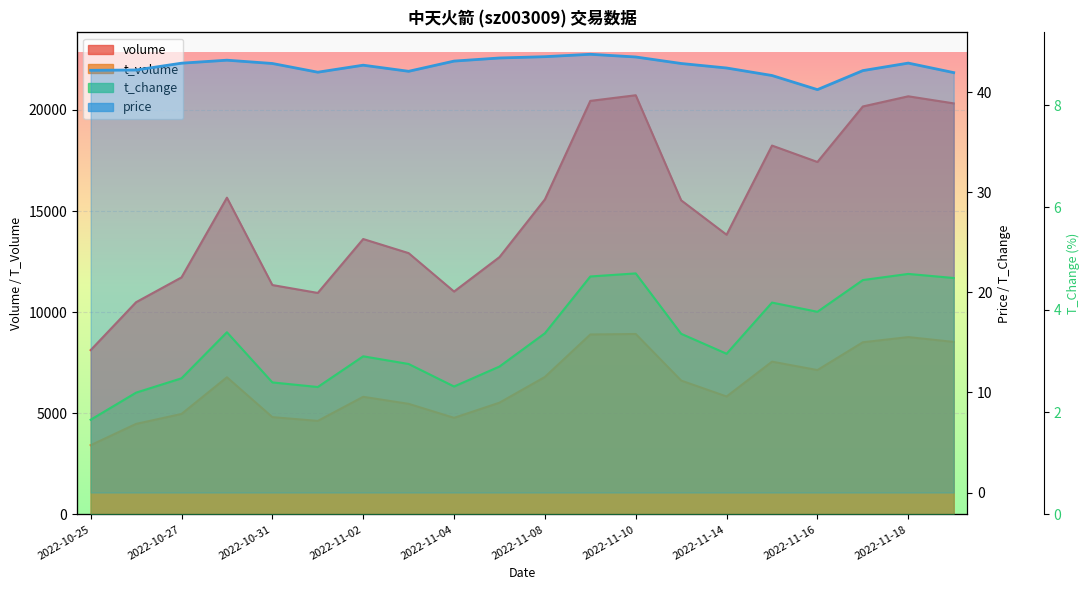

How many lines are shown in the chart?

4